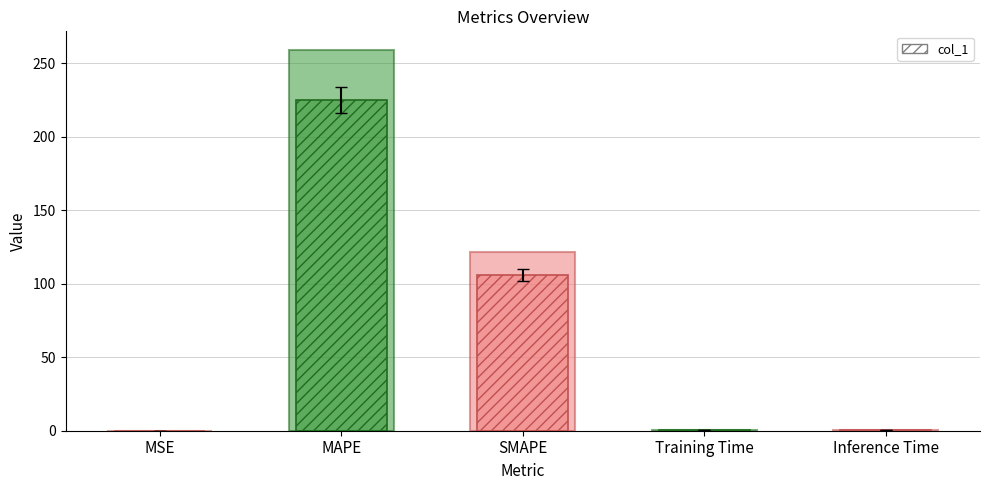

Rank the categories by value from lowest to highest.

MSE, Training Time, Inference Time, SMAPE, MAPE